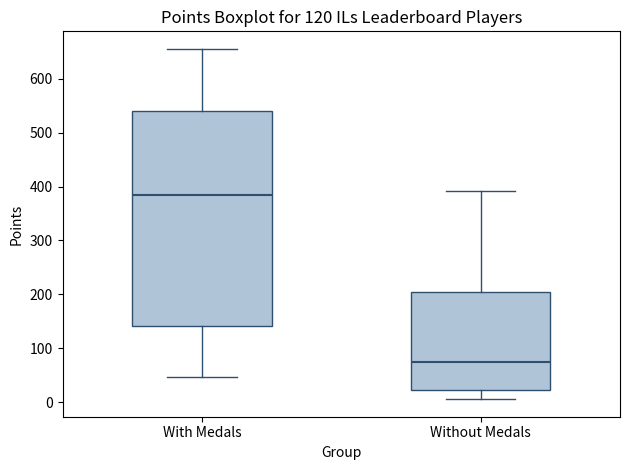

Where does the upper whisker of the box for Without Medals end on the y-axis? The values are not printed on the chart, so give them approximately, as read against the axis.

390